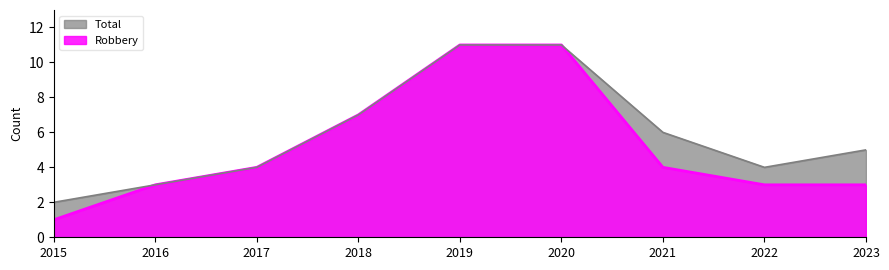

Which series has the widest spread of values?

Robbery